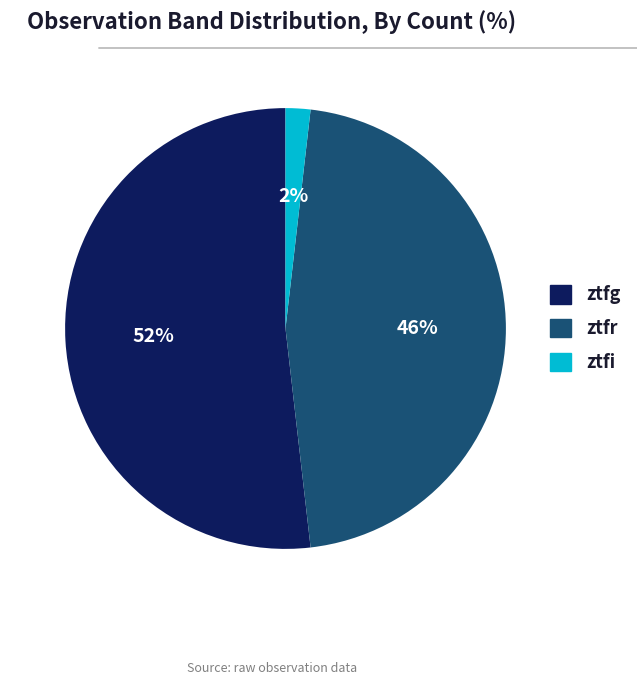

Is it true that ztfr is 46% of the pie?

True